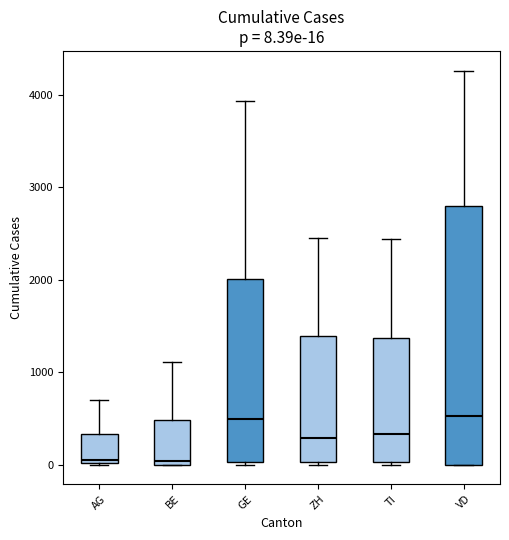

Which box is the tallest, from its lower edge to its upper edge?

VD